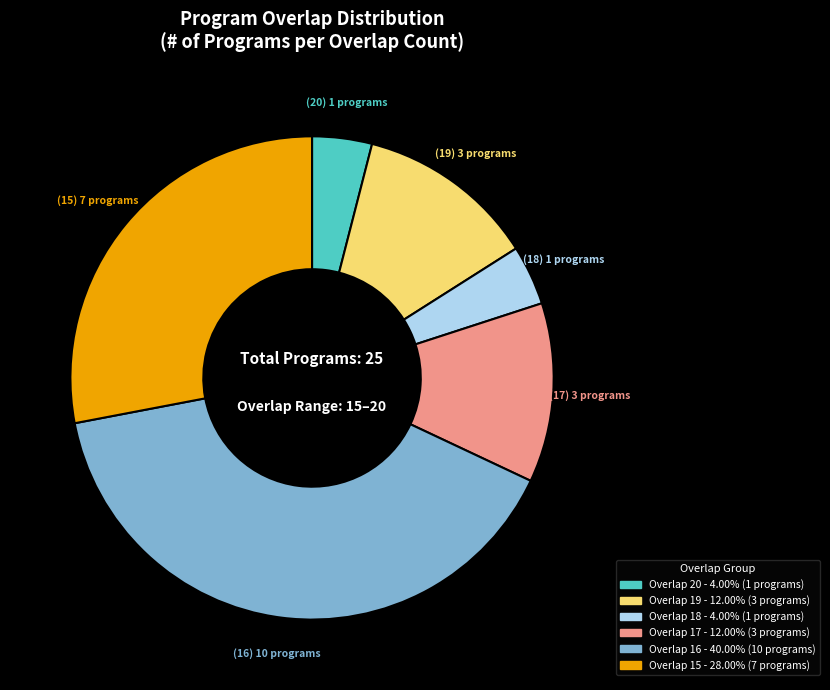

Is there any slice that represents more than half of the pie?

No